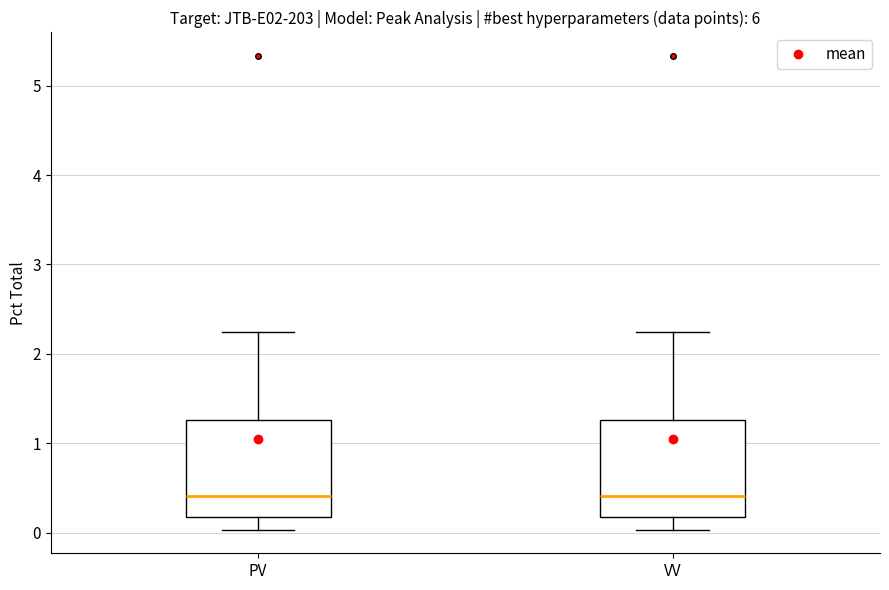

Reading left to right, read every box against the y-axis: the position of its median line, the range the box covers, and the ends of its whiskers. The values are not printed on the chart, so give them approximately, as read against the axis.

PV: median 0.4, box 0.2 to 1.3, whiskers 0.0 to 2.2
VV: median 0.4, box 0.2 to 1.3, whiskers 0.0 to 2.2